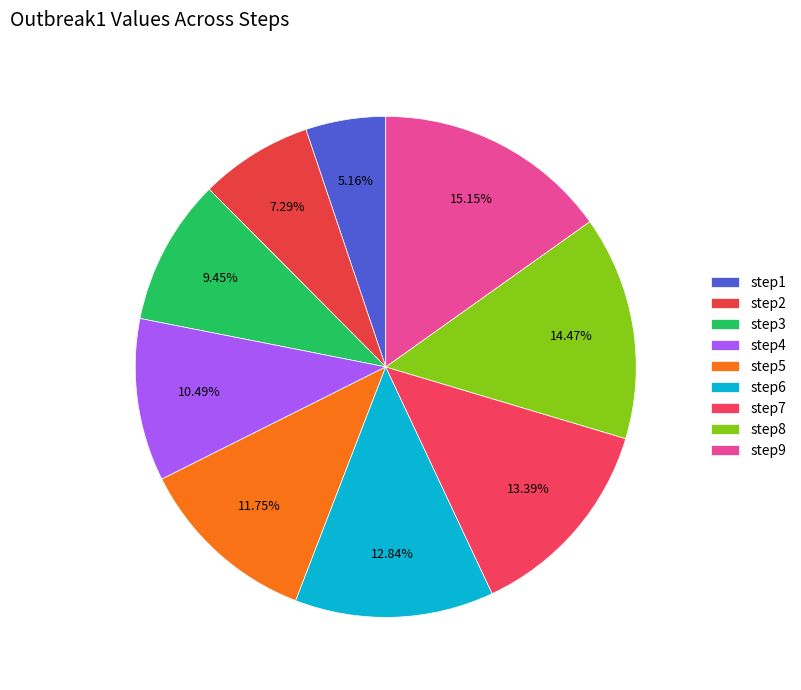

Combined, what portion of the pie is step3 and step9?

24.6%